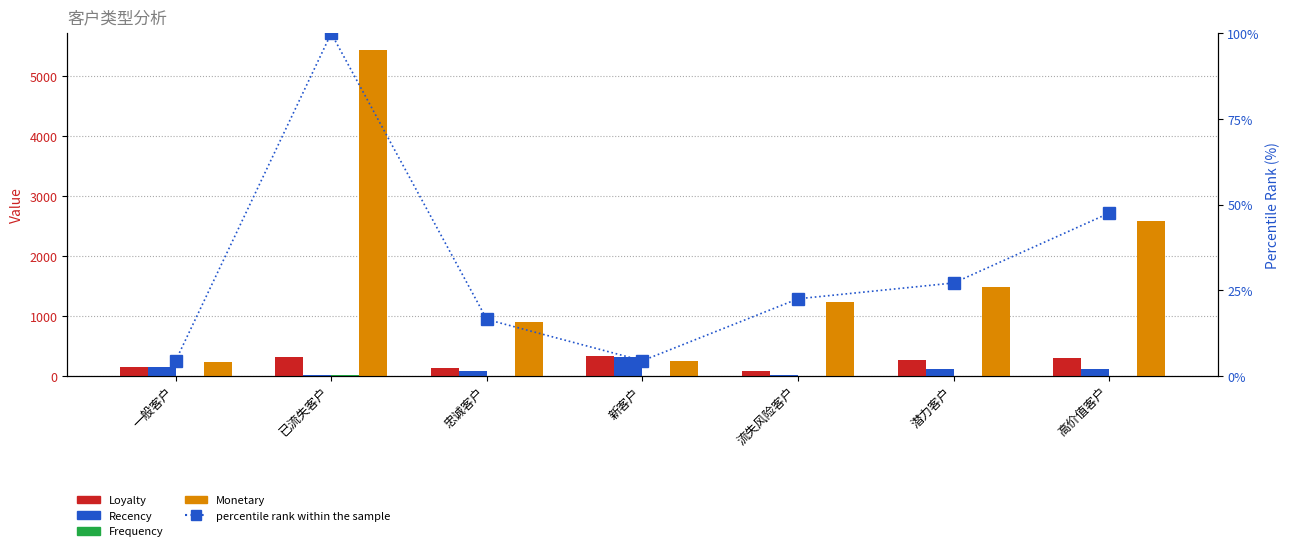

What is the average value of the Loyalty series?

226.0